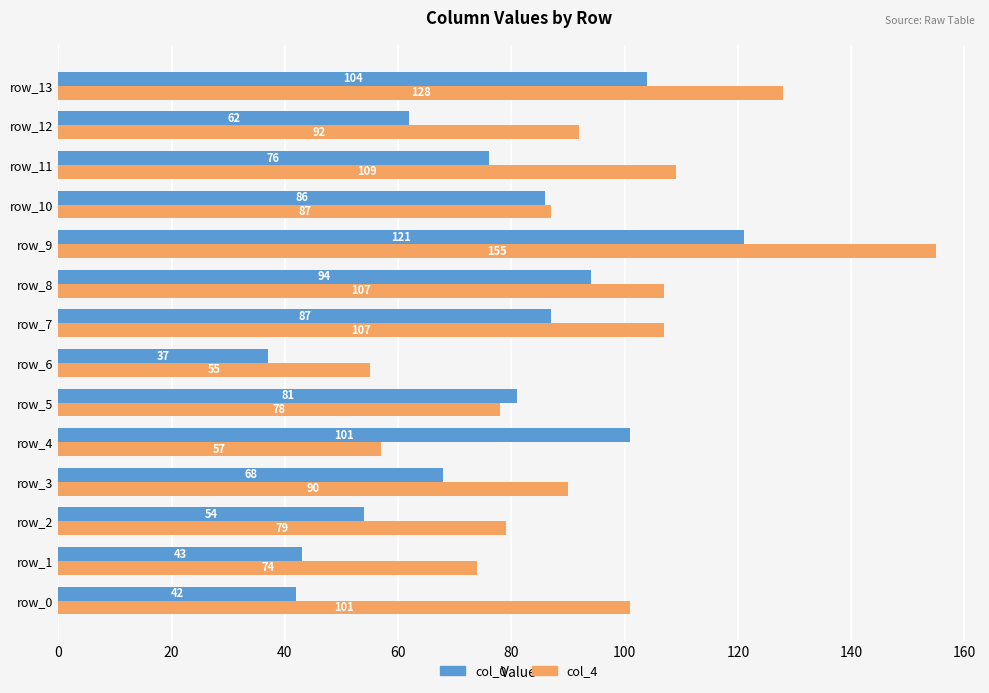

Which category has the highest value in the col_4 series?

row_9